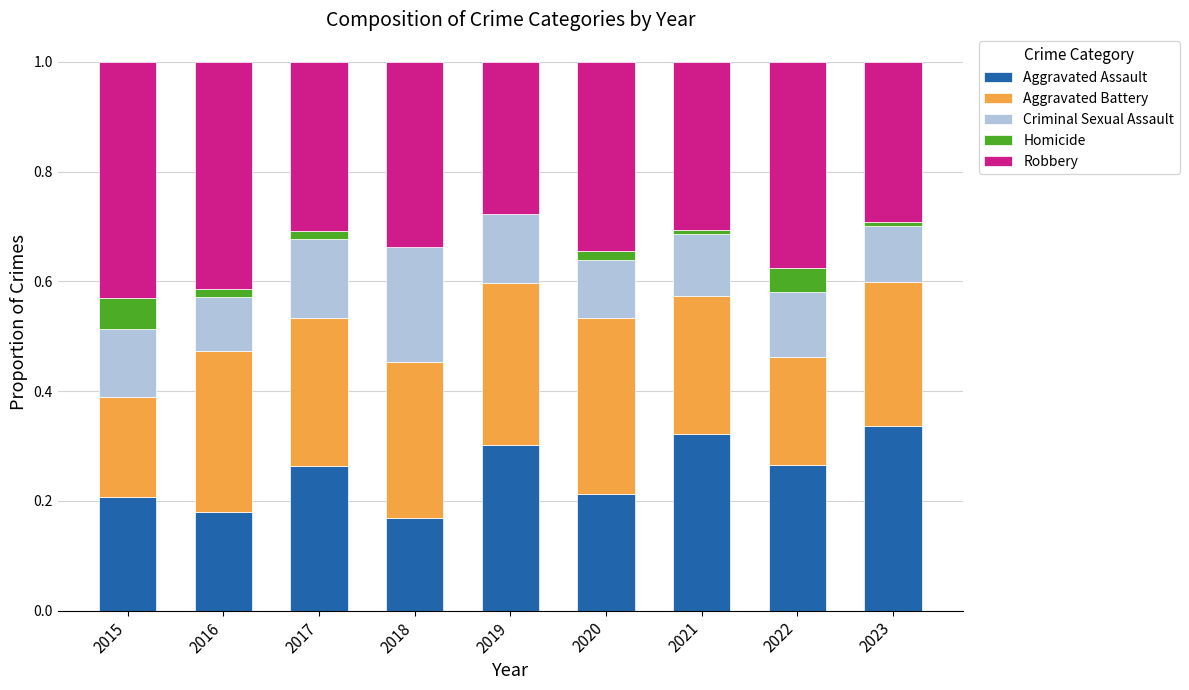

What is the total value across all series at 2015?

1.0